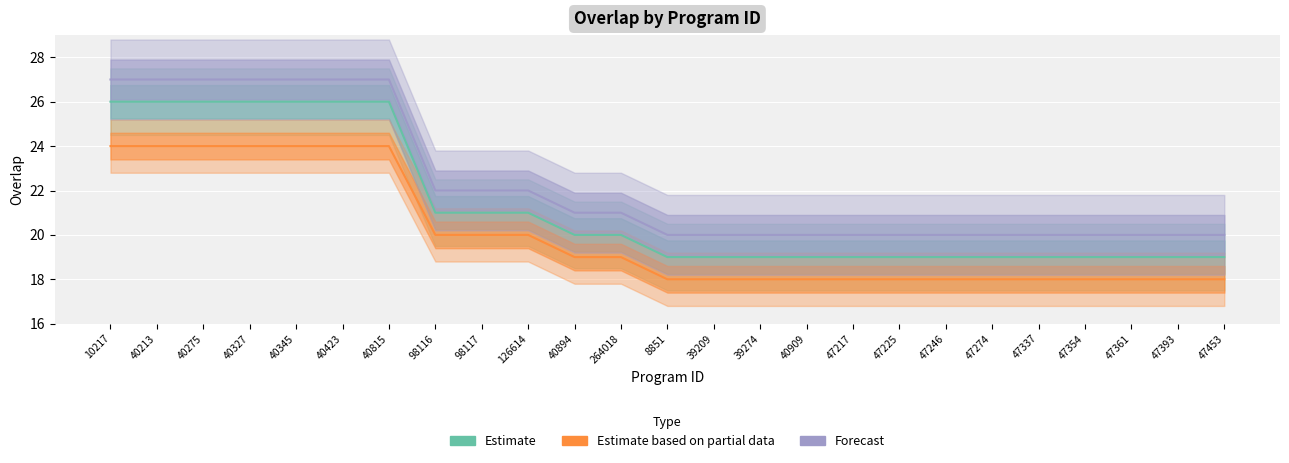

The Forecast series shows 4 at 47361. True or false?

False